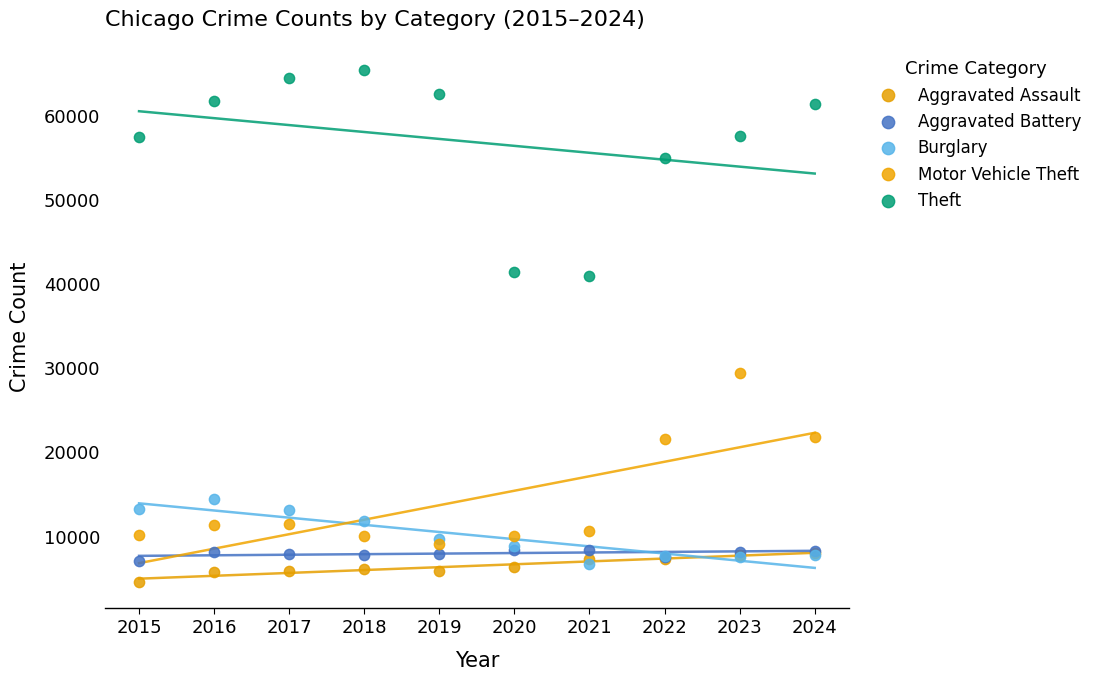

In the Theft series, what Y value is closest to 53055?

54899